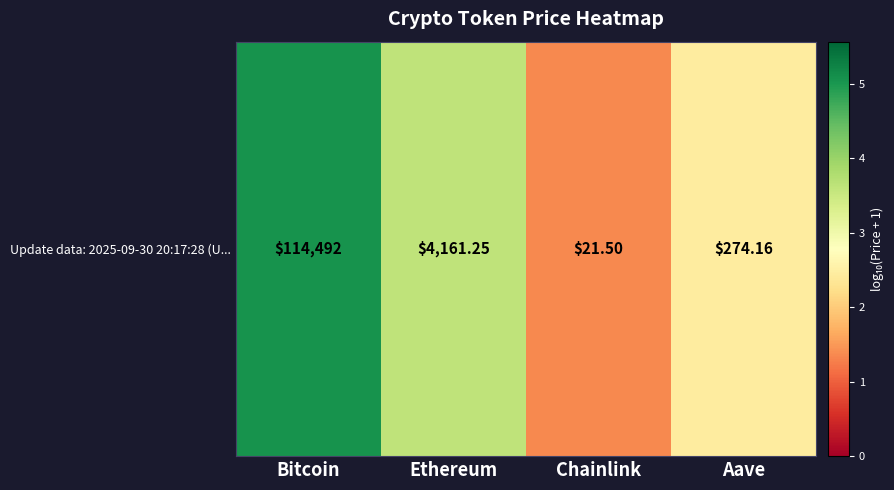

How many values are below 3?

2